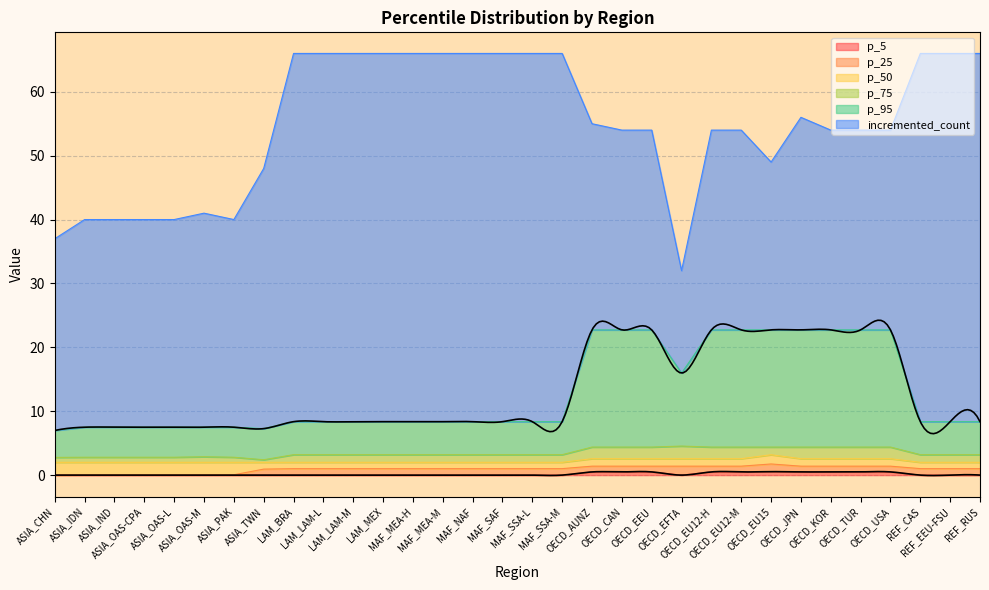

The value of p_25 at ASIA_IDN is 0.1. True or false?

False